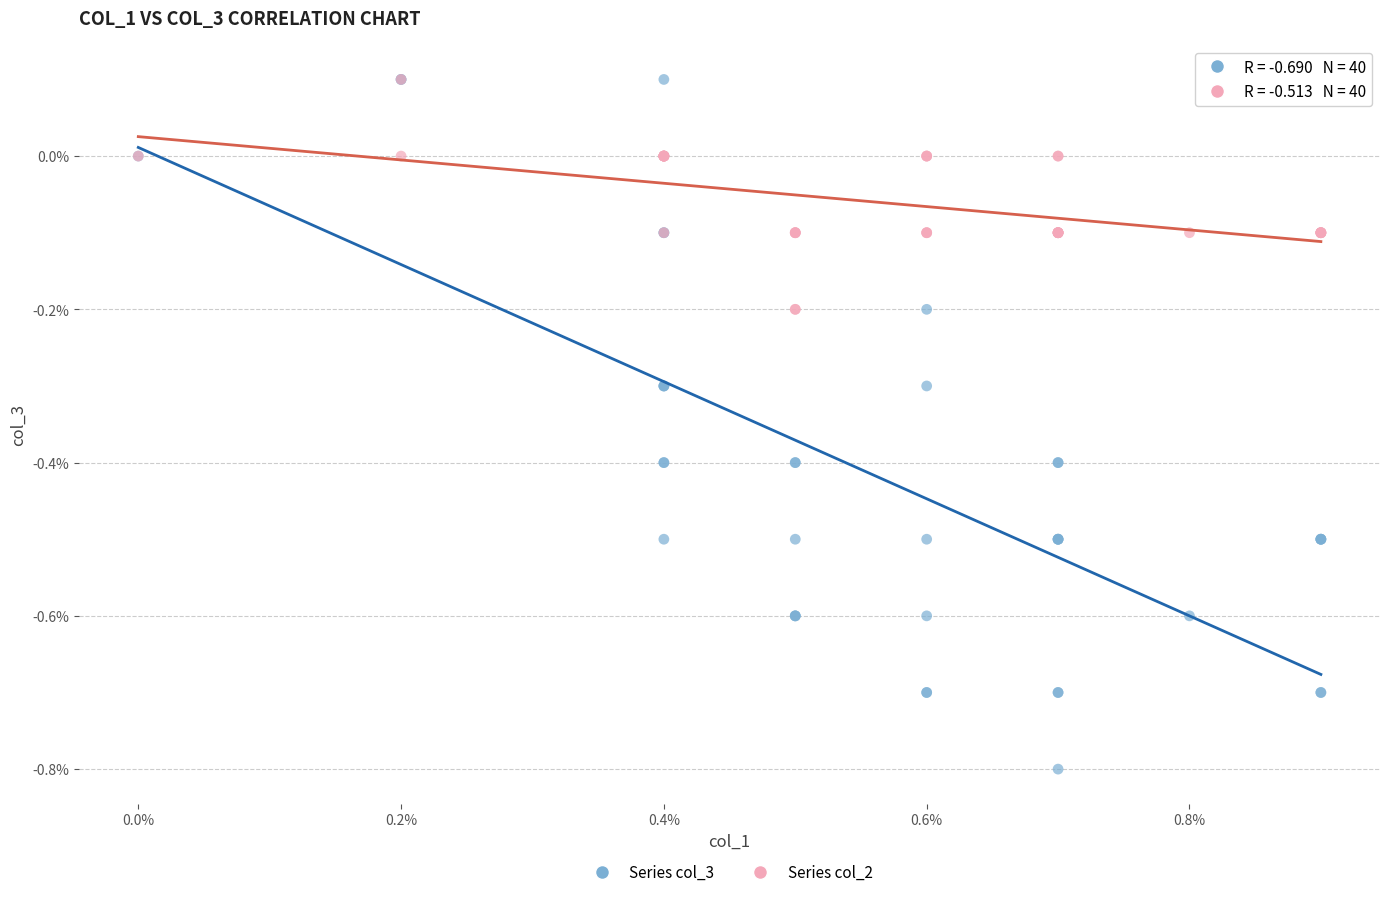

Which series reaches the minimum Y coordinate?

Series col_3